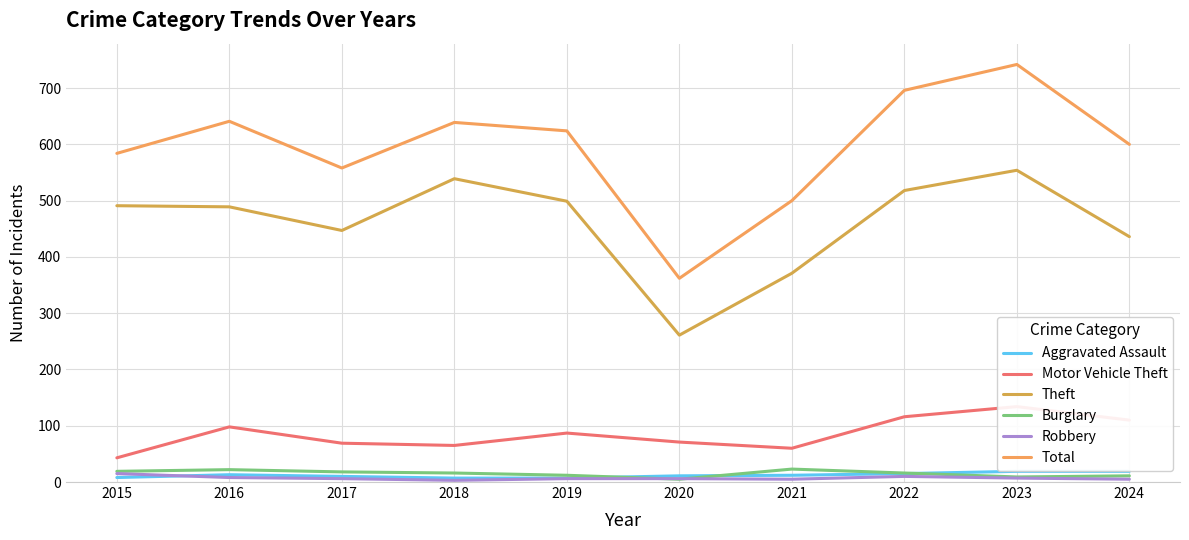

Reading left to right, what are all the values shown in this chart?

Aggravated Assault: 2015=8	2016=13	2017=10	2018=7	2019=7	2020=11	2021=12	2022=15	2023=19	2024=19
Motor Vehicle Theft: 2015=43	2016=98	2017=69	2018=65	2019=87	2020=71	2021=60	2022=116	2023=134	2024=110
Theft: 2015=491	2016=489	2017=447	2018=539	2019=499	2020=261	2021=371	2022=518	2023=554	2024=436
Burglary: 2015=19	2016=22	2017=18	2018=16	2019=12	2020=5	2021=23	2022=16	2023=9	2024=11
Robbery: 2015=15	2016=8	2017=6	2018=3	2019=6	2020=6	2021=5	2022=10	2023=7	2024=5
Total: 2015=584	2016=641	2017=558	2018=639	2019=624	2020=362	2021=500	2022=696	2023=742	2024=600